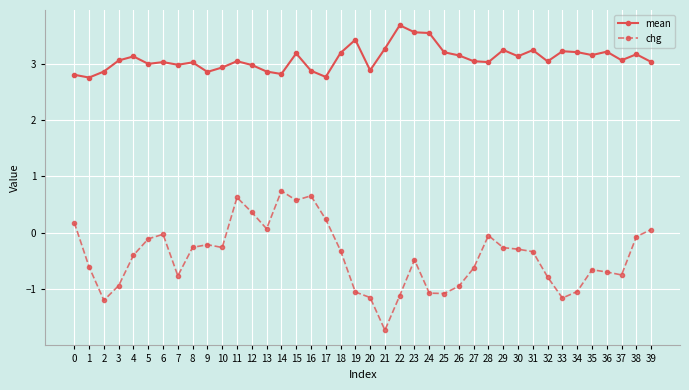

Between 3 and 17, which series saw the biggest shift?

chg